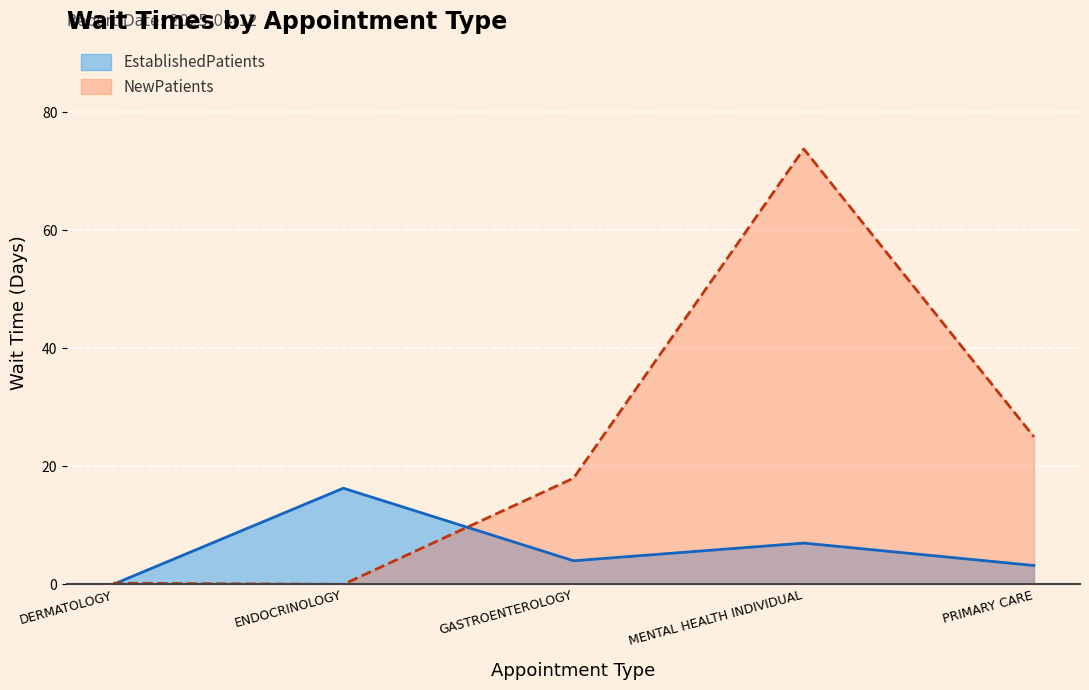

At which label is NewPatients closest to 36?

PRIMARY CARE